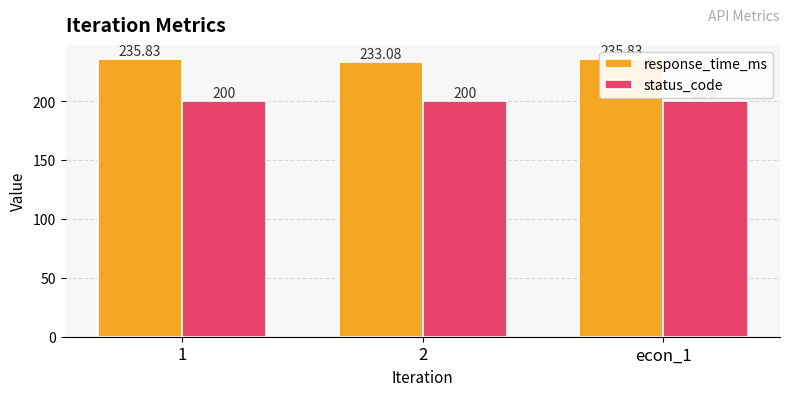

What is the label of the 3rd bar from the left?

econ_1